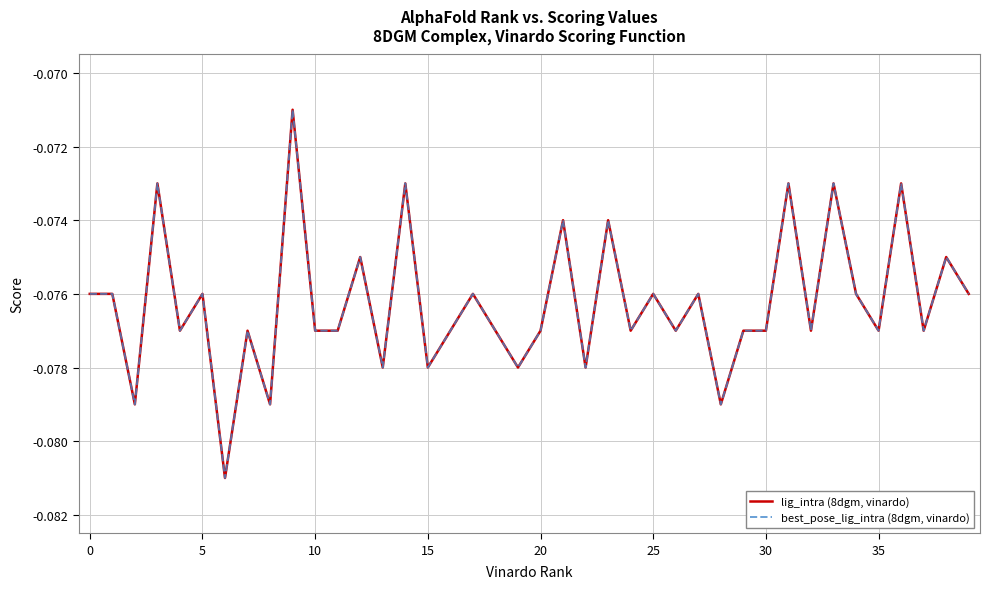

Does the chart display data point markers on the line(s)?

No